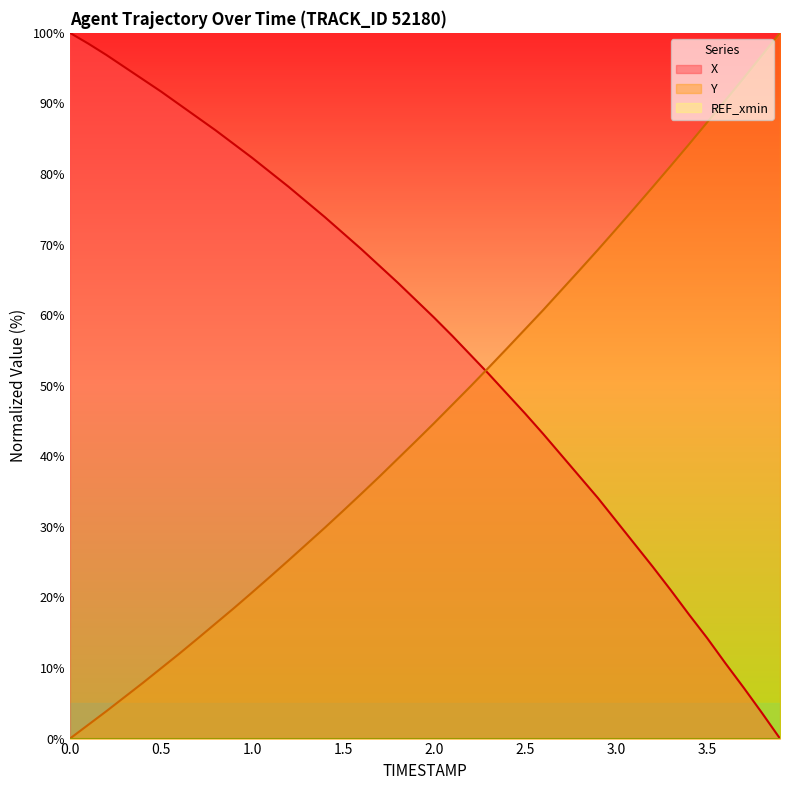

List the series in order of their peak value, highest first.

X, Y